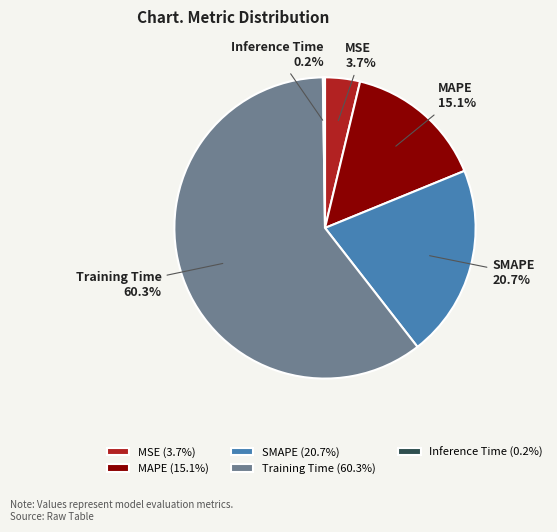

To the nearest percent, what percentage of the pie is Training Time?

60%